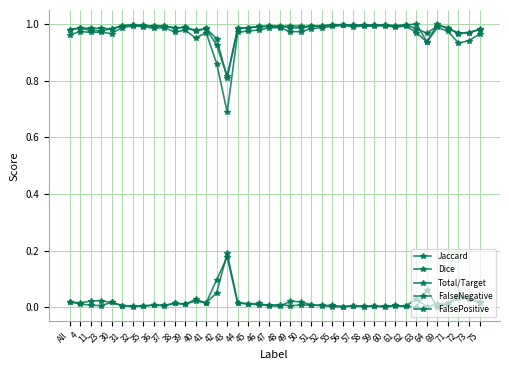

What is the total value across all series at 50?

3.0